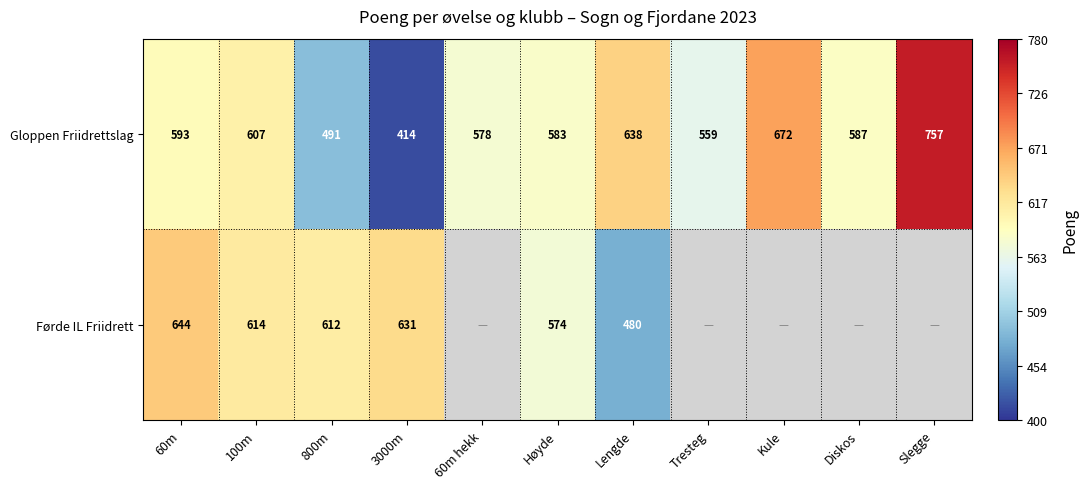

Between Høyde and 100m, which is larger?

100m